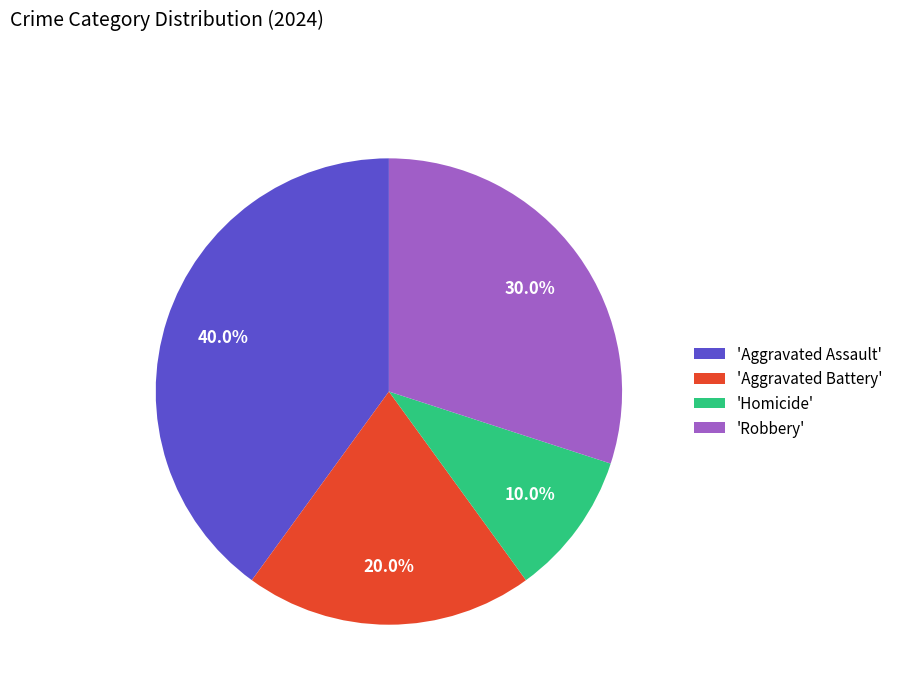

To the nearest percent, what is the difference between the largest and smallest slice percentages?

30%